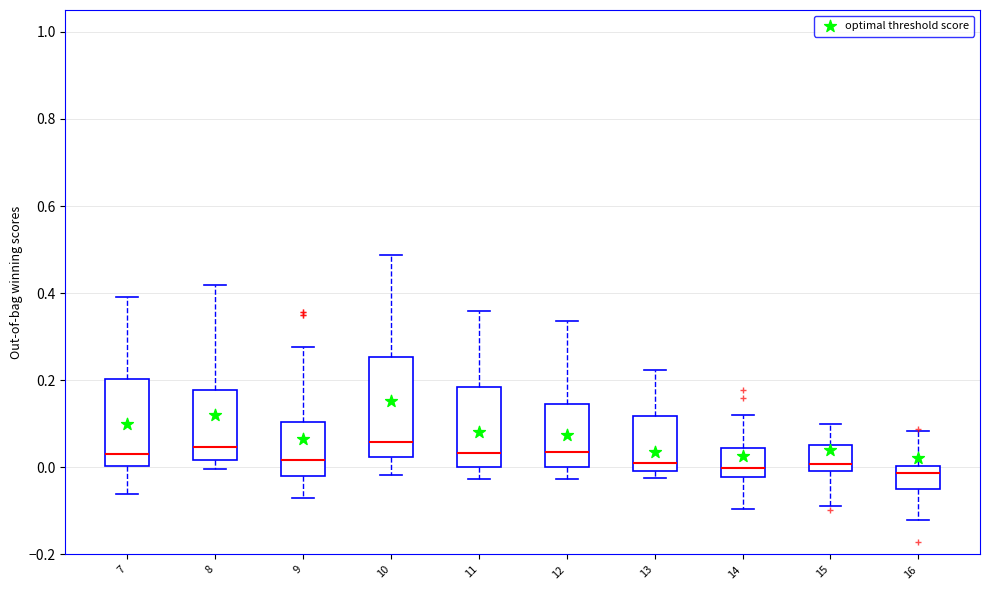

Reading left to right, read every box against the y-axis: the position of its median line, the range the box covers, and the ends of its whiskers. The values are not printed on the chart, so give them approximately, as read against the axis.

7: median 0.02, box 0.00 to 0.20, whiskers -0.06 to 0.40
8: median 0.04, box 0.02 to 0.18, whiskers 0.00 to 0.42
9: median 0.02, box -0.02 to 0.10, whiskers -0.08 to 0.28
10: median 0.06, box 0.02 to 0.26, whiskers -0.02 to 0.48
11: median 0.04, box 0.00 to 0.18, whiskers -0.02 to 0.36
12: median 0.04, box 0.00 to 0.14, whiskers -0.02 to 0.34
13: median 0.02, box 0.00 to 0.12, whiskers -0.02 to 0.22
14: median 0.00, box -0.02 to 0.04, whiskers -0.10 to 0.12
15: median 0.00 (just above the box's lower edge), box 0.00 to 0.06, whiskers -0.08 to 0.10
16: median -0.02, box -0.06 to 0.00, whiskers -0.12 to 0.08